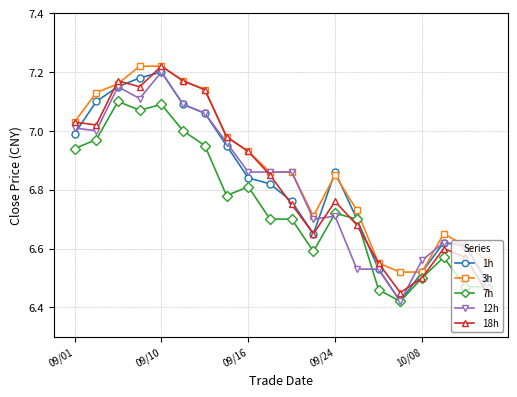

At how many categories does at least one series exceed 6?

20